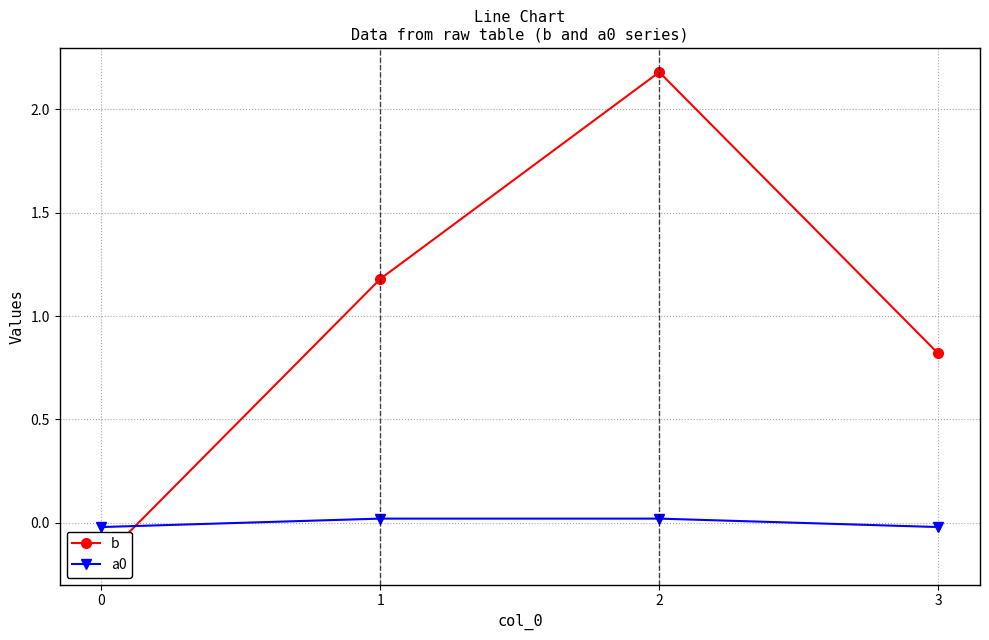

The b series shows -0.2 at 0. True or false?

True